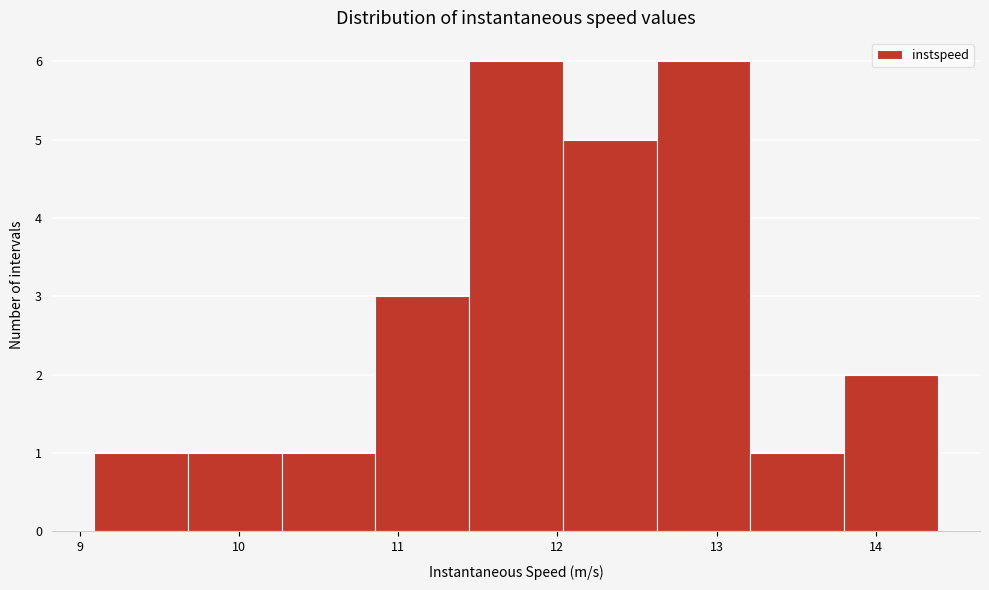

Reading left to right, list every bar in this chart as the range it spans on the x-axis followed by its height. Neither the bar edges nor the heights are printed on the chart, so give them approximately, as read against the axes.

9.1 to 9.7: 1
9.7 to 10.3: 1
10.3 to 10.9: 1
10.9 to 11.4: 3
11.4 to 12.0: 6
12.0 to 12.6: 5
12.6 to 13.2: 6
13.2 to 13.8: 1
13.8 to 14.4: 2